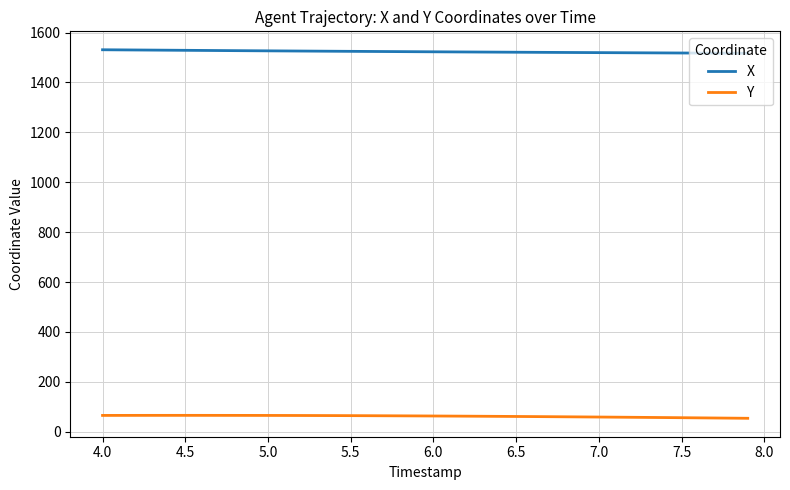

True or false: Y and X cross at least once.

False